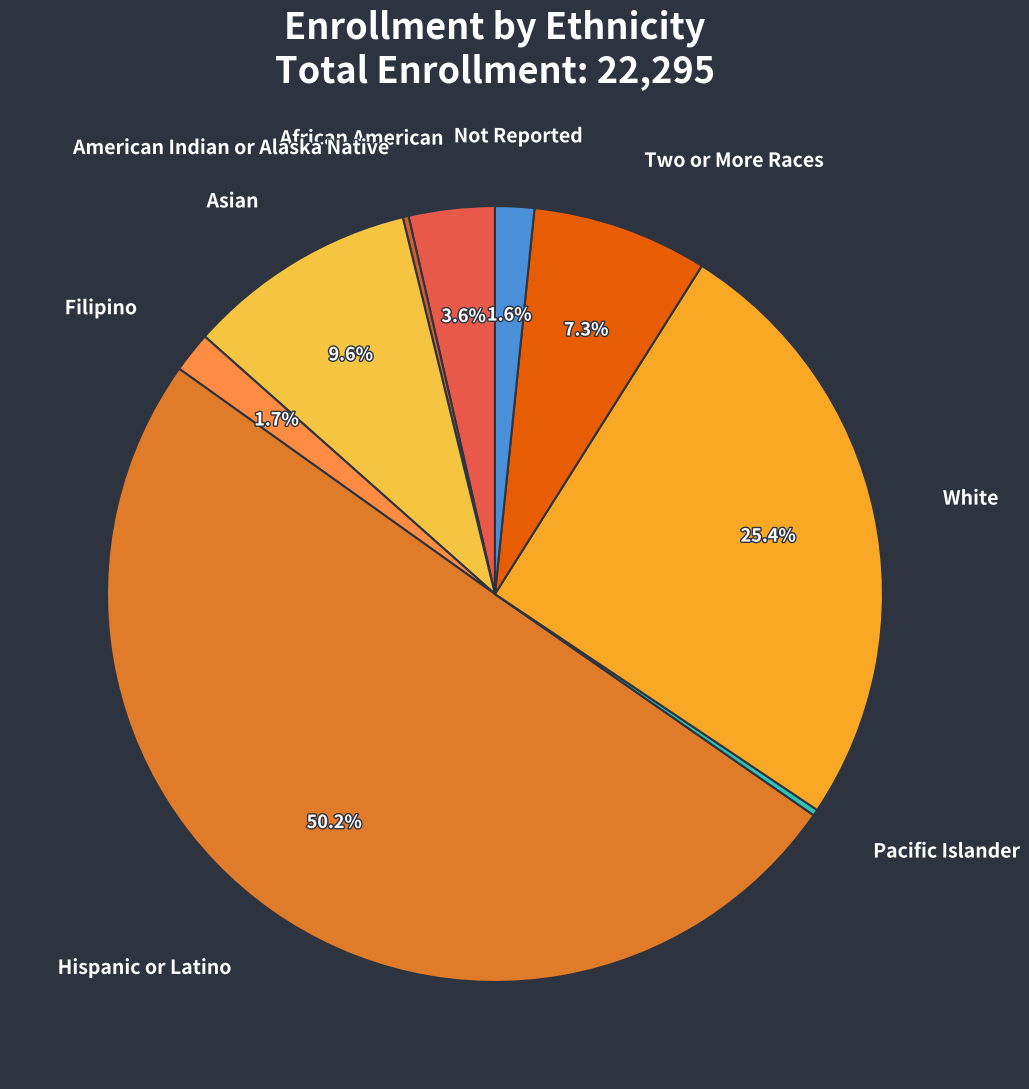

Between Filipino and African American, which is larger?

African American